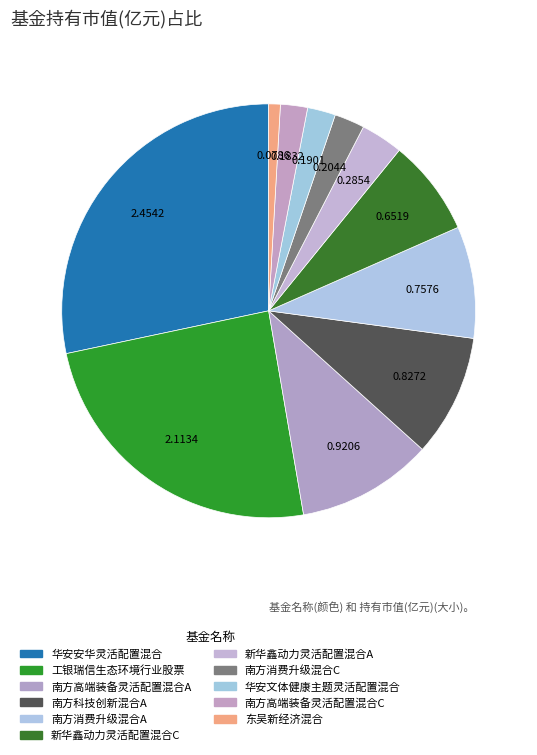

What is the smallest slice in the pie chart?

东吴新经济混合